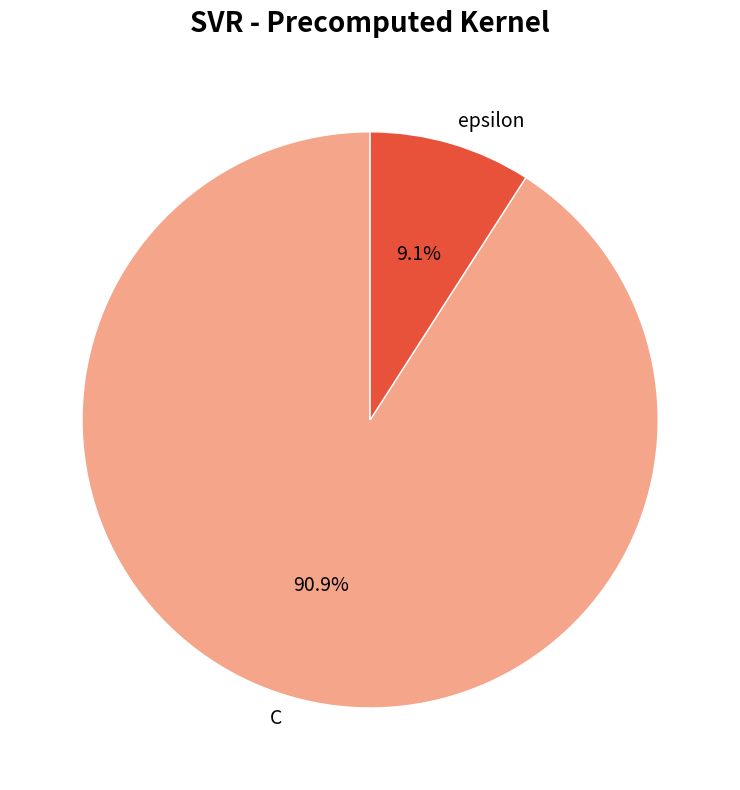

To the nearest percent, what percentage of the pie is epsilon?

9%